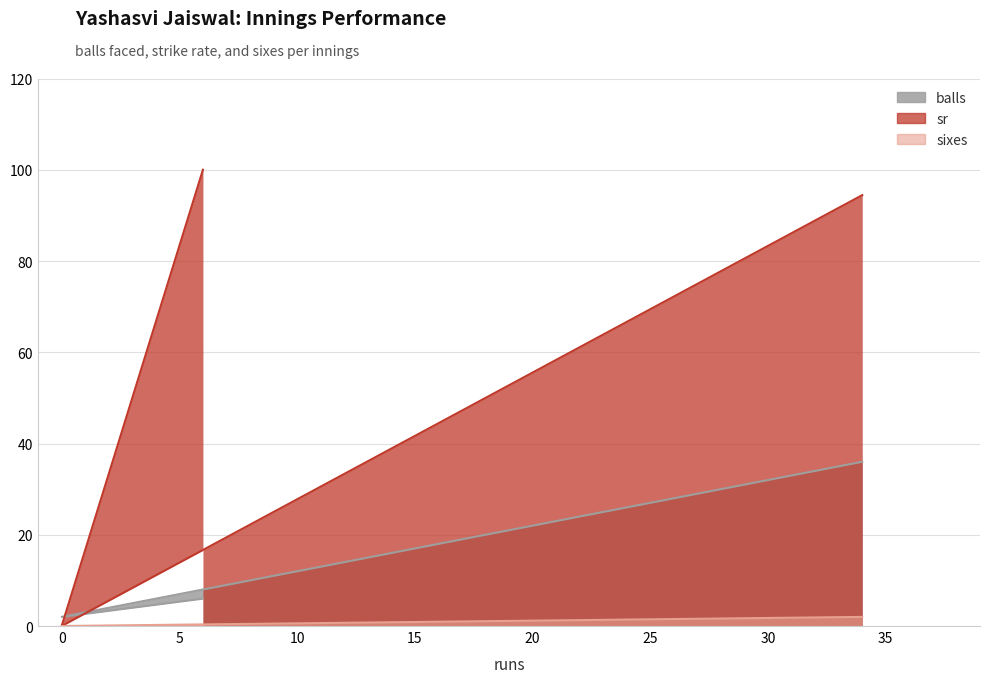

What is the total value across all series at 0?

2.0